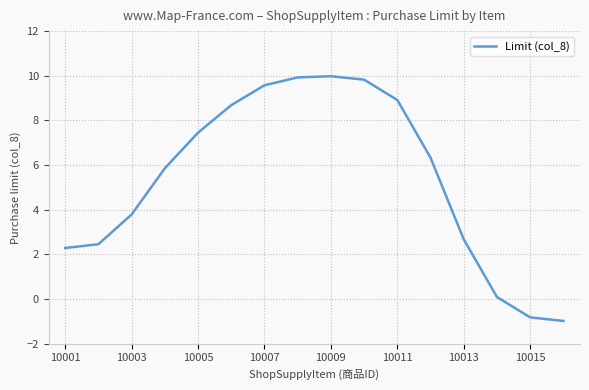

What is the smallest value displayed?

-1.0